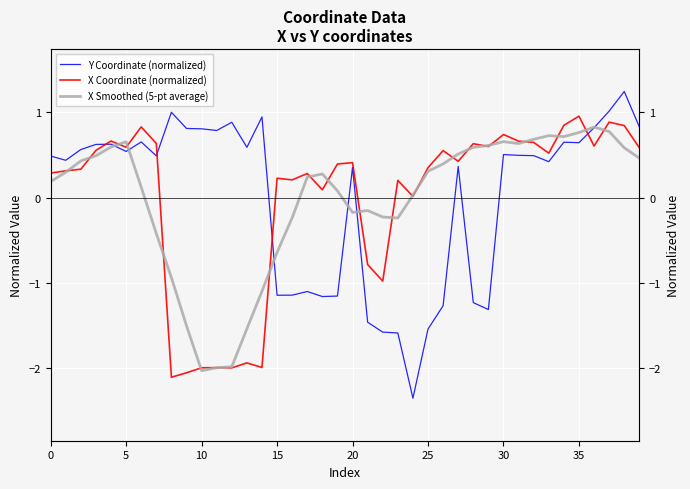

Reading left to right, list all the values displayed in this chart.

Y Coordinate (normalized): 0.5	0.4	0.6	0.6	0.6	0.5	0.7	0.5	1.0	0.8	0.8	0.8	0.9	0.6	0.9	-1.1	-1.1	-1.1	-1.2	-1.2	0.4	-1.5	-1.6	-1.6	-2.4	-1.5	-1.3	0.4	-1.2	-1.3	0.5	0.5	0.5	0.4	0.6	0.6	0.8	1.0	1.2	0.8
X Coordinate (normalized): 0.3	0.3	0.3	0.6	0.7	0.6	0.8	0.6	-2.1	-2.1	-2.0	-2.0	-2.0	-1.9	-2.0	0.2	0.2	0.3	0.1	0.4	0.4	-0.8	-1.0	0.2	0.0	0.4	0.6	0.4	0.6	0.6	0.7	0.7	0.6	0.5	0.8	1.0	0.6	0.9	0.8	0.6
X Smoothed (5-pt average): 0.2	0.3	0.4	0.5	0.6	0.7	0.1	-0.4	-0.9	-1.5	-2.0	-2.0	-2.0	-1.5	-1.1	-0.6	-0.2	0.2	0.3	0.1	-0.2	-0.2	-0.2	-0.2	0.0	0.3	0.4	0.5	0.6	0.6	0.7	0.6	0.7	0.7	0.7	0.8	0.8	0.8	0.6	0.5